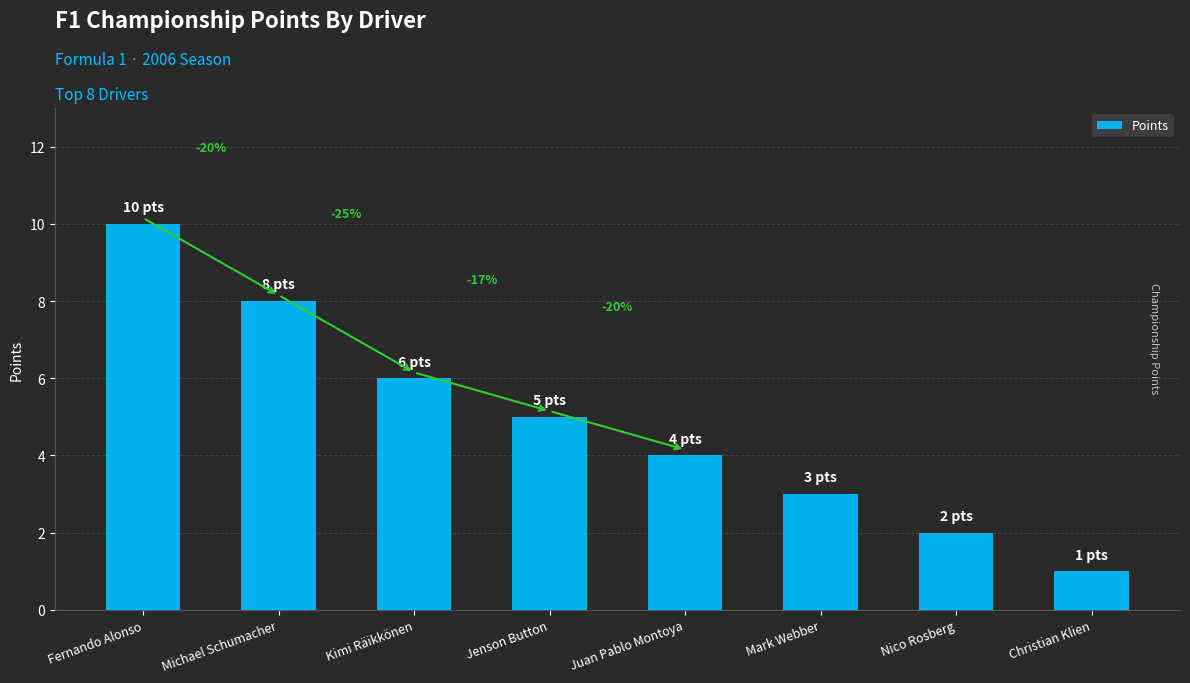

The chart shows a value of 15 at Fernando Alonso. True or false?

False